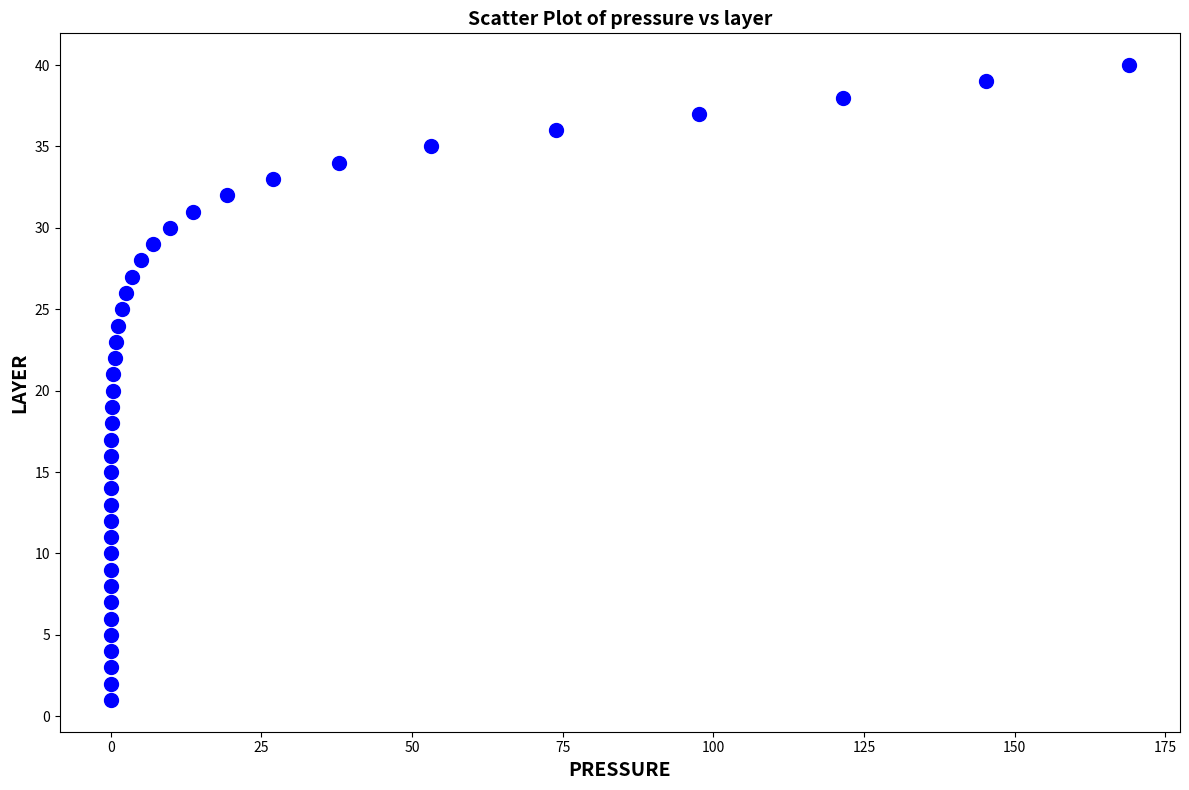

What is the range of Y values (max minus min)?

39